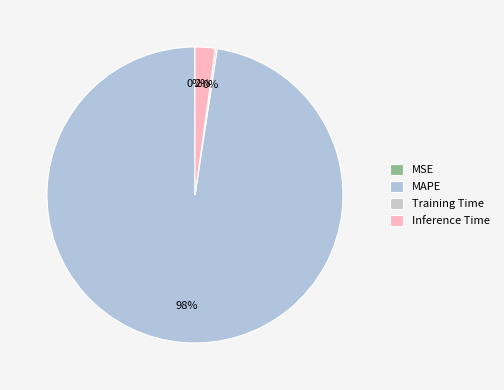

Combined, do Inference Time and Training Time account for over 50%?

No